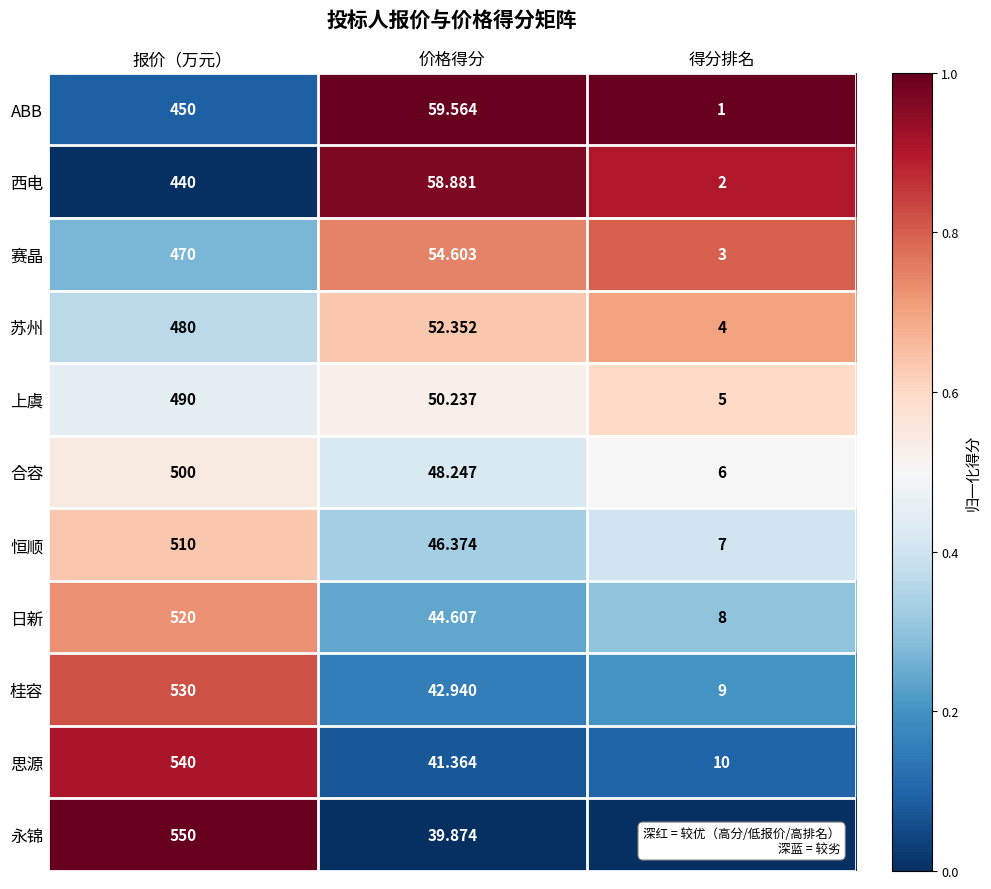

List the series in order of their peak value, highest first.

永锦, 思源, 桂容, 日新, 恒顺, 合容, 上虞, 苏州, 赛晶, ABB, 西电